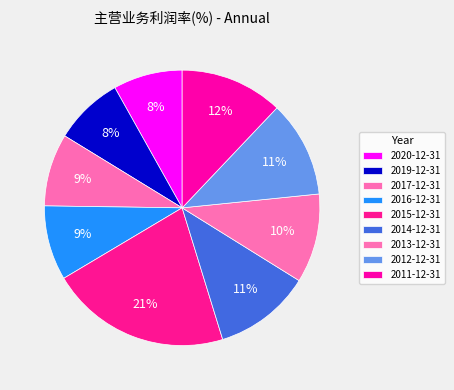

Is it true that 2014-12-31 is 11% of the pie?

True